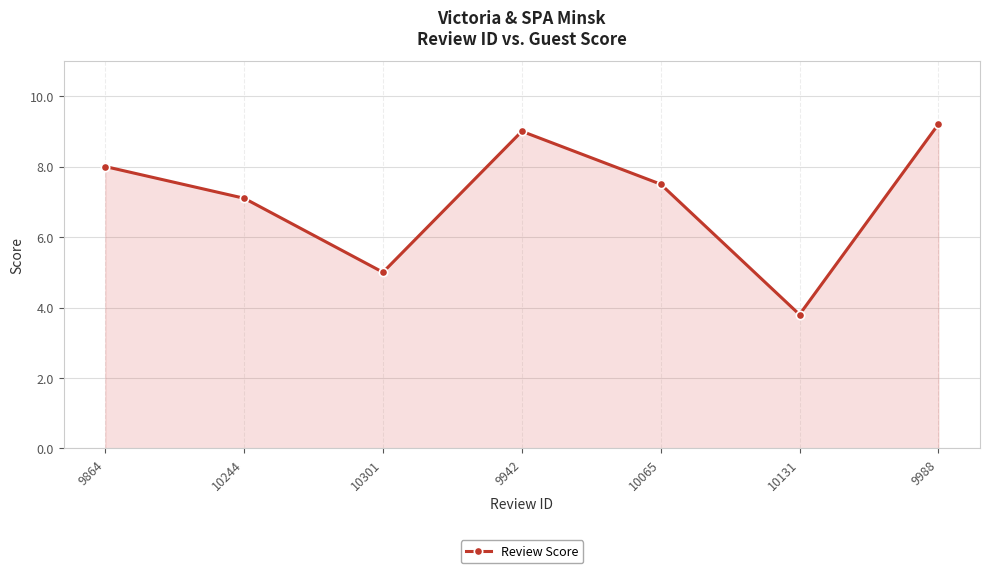

Rank the categories by value from highest to lowest.

9988, 9942, 9864, 10065, 10244, 10301, 10131